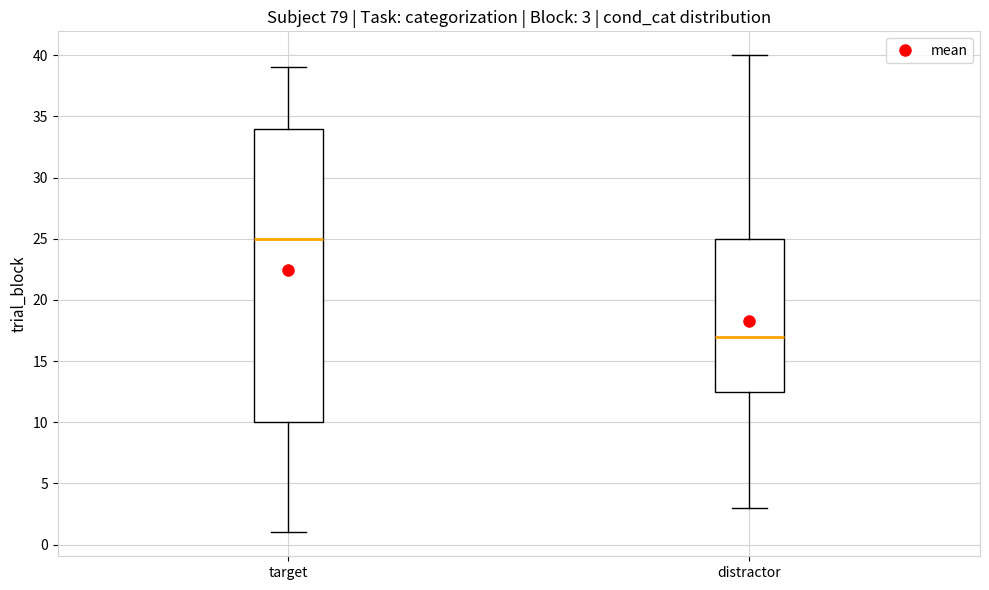

Which box has the lowest median line?

distractor